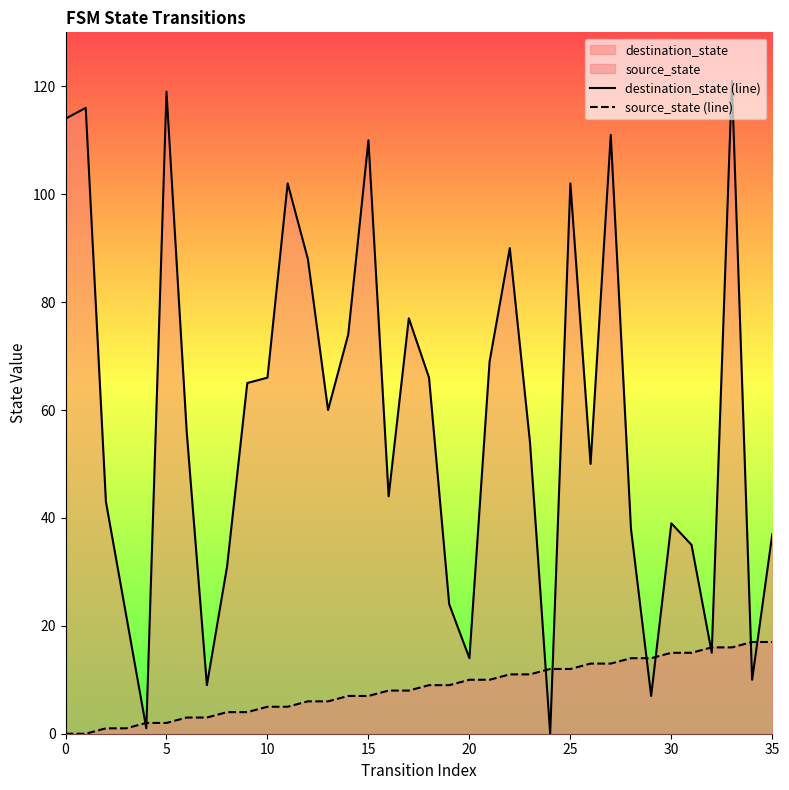

Reading left to right, what are all the values shown in this chart?

destination_state (line): 114	116	43	22	1	119	56	9	31	65	66	102	88	60	74	110	44	77	66	24	14	69	90	54	0	102	50	111	38	7	39	35	15	121	10	37
source_state (line): 0	0	1	1	2	2	3	3	4	4	5	5	6	6	7	7	8	8	9	9	10	10	11	11	12	12	13	13	14	14	15	15	16	16	17	17